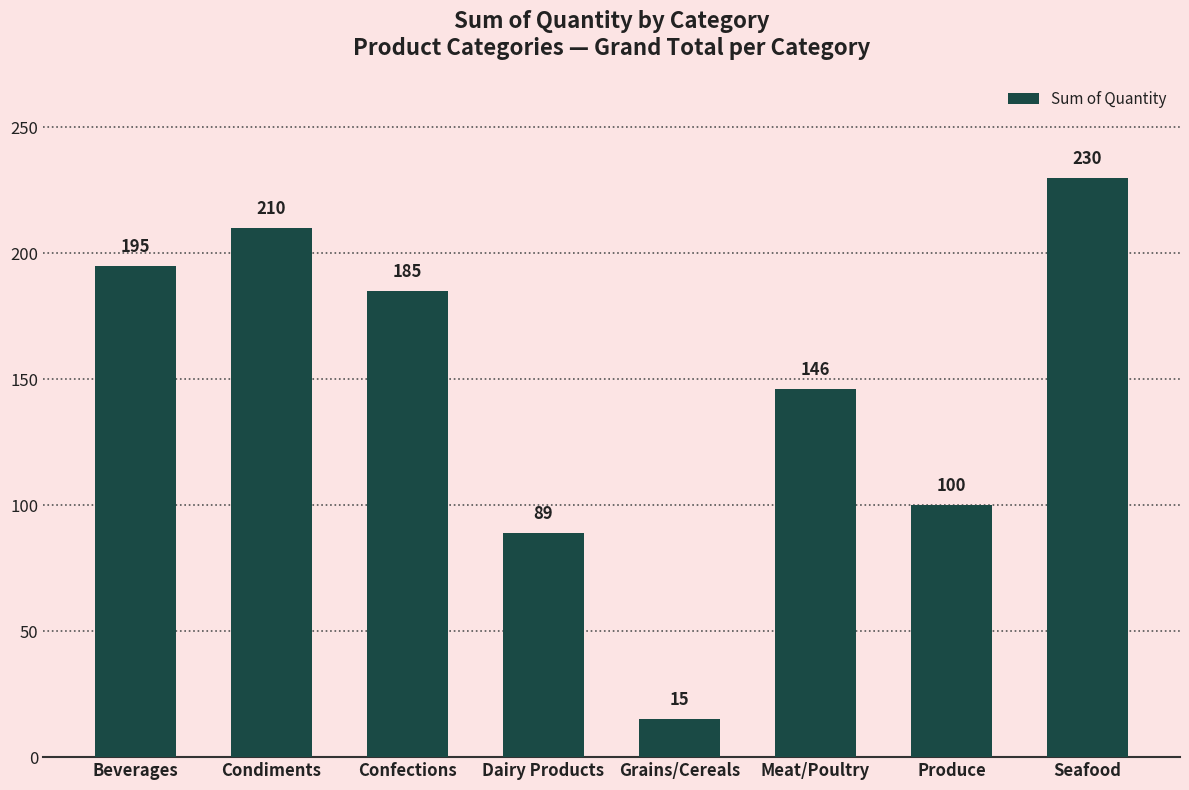

At which category does the chart reach its peak across all series?

Seafood